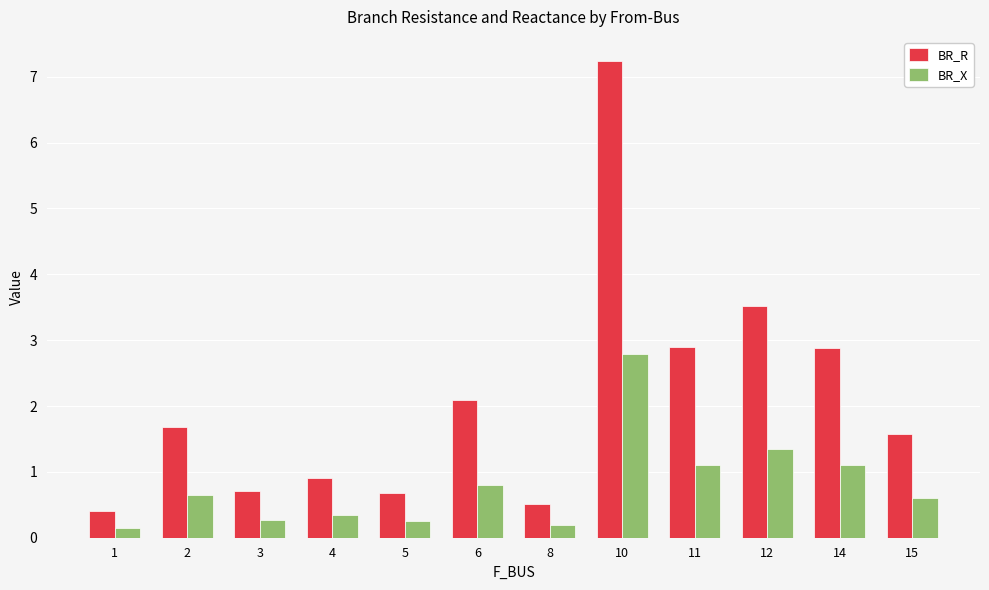

Read the BR_X value at 4.

0.4